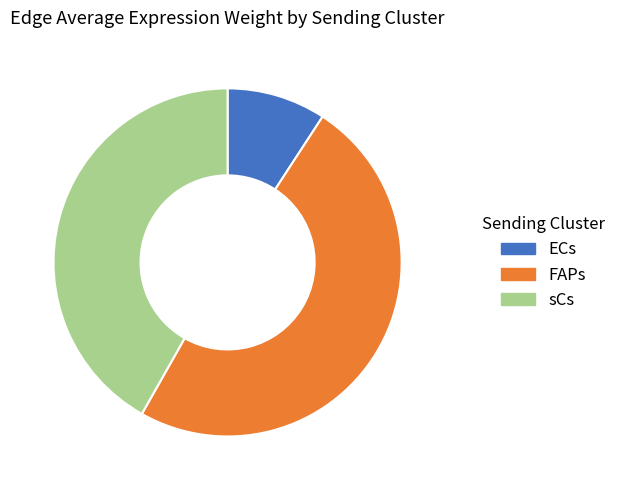

Is there a majority slice in this chart?

No